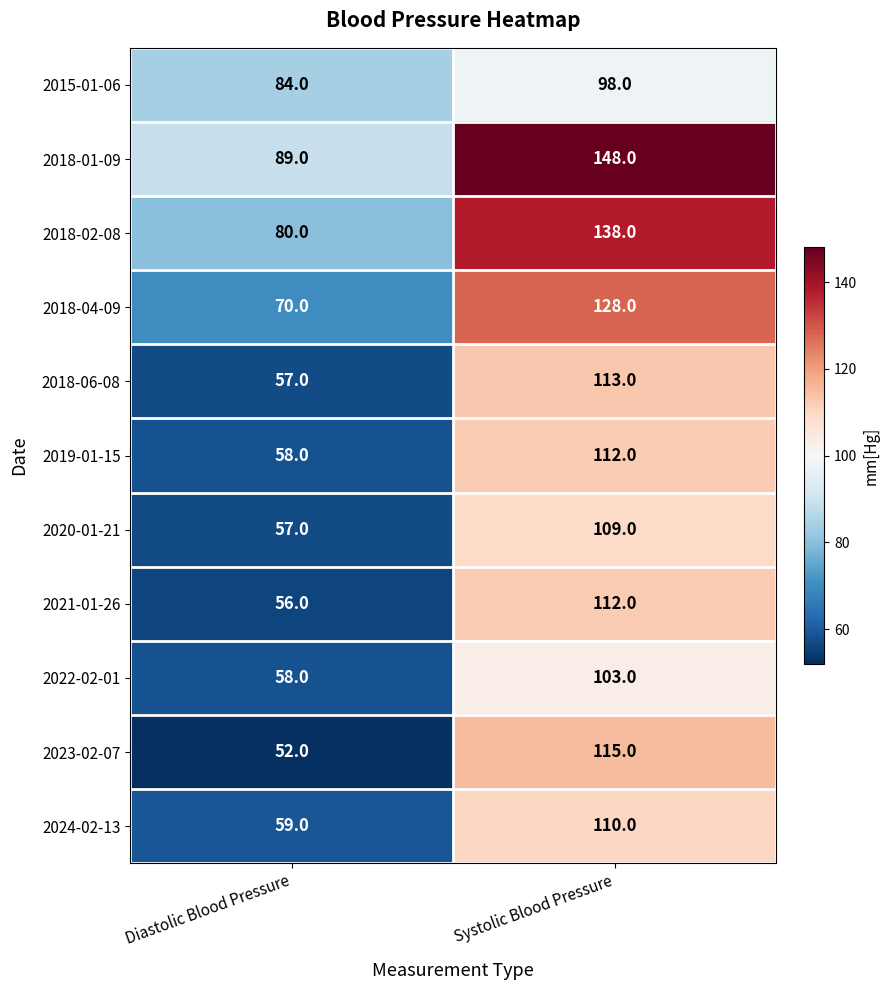

What is the average value of the 2023-02-07 series?

84